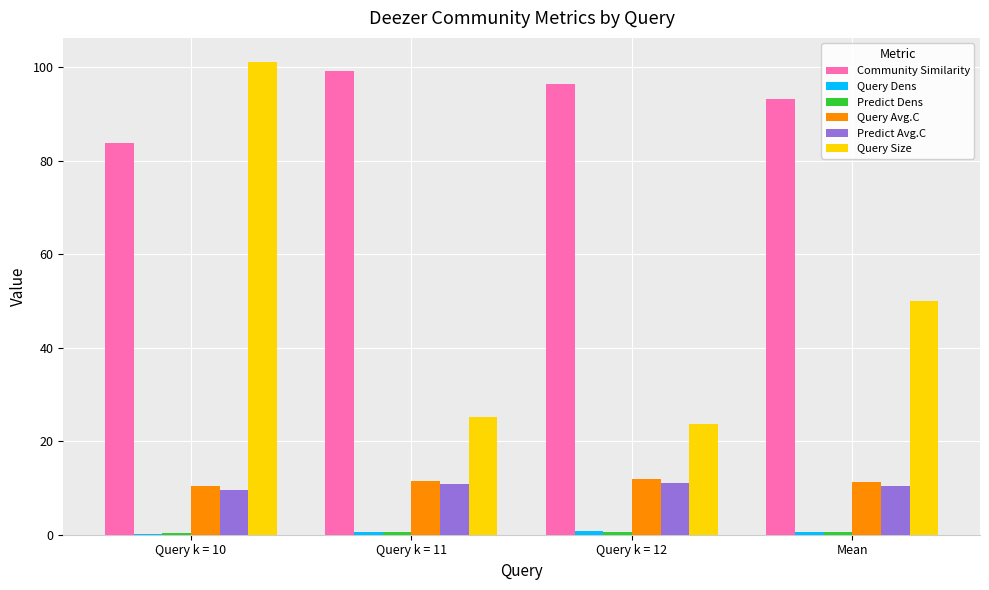

At which label is Community Similarity closest to 91?

Mean